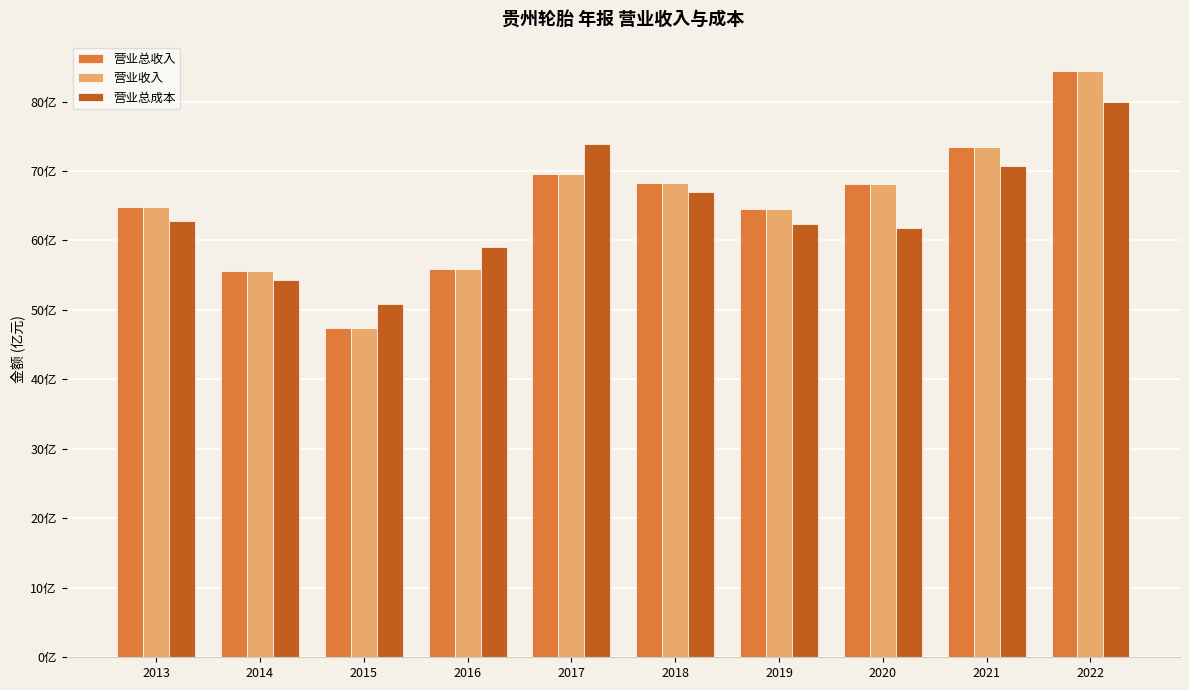

Rank the series by their maximum value, from lowest to highest.

营业总成本, 营业总收入, 营业收入